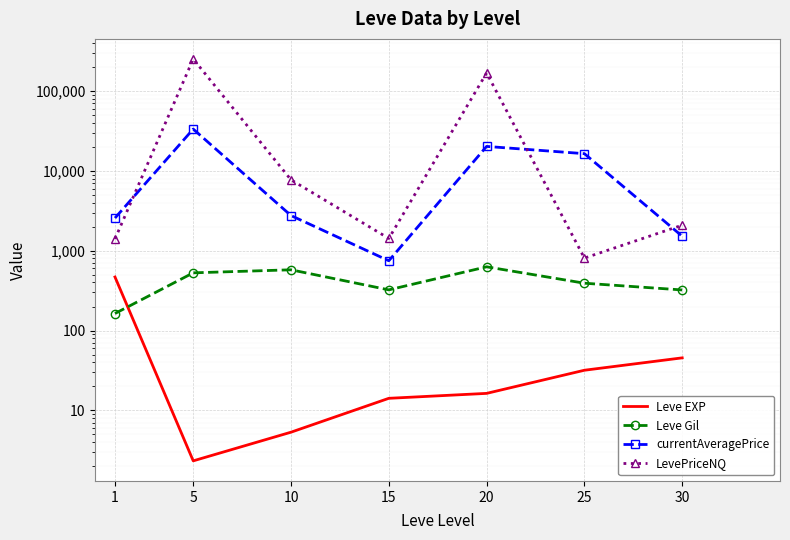

In LevePriceNQ, how many points are higher than both neighbors (excluding endpoints)?

2